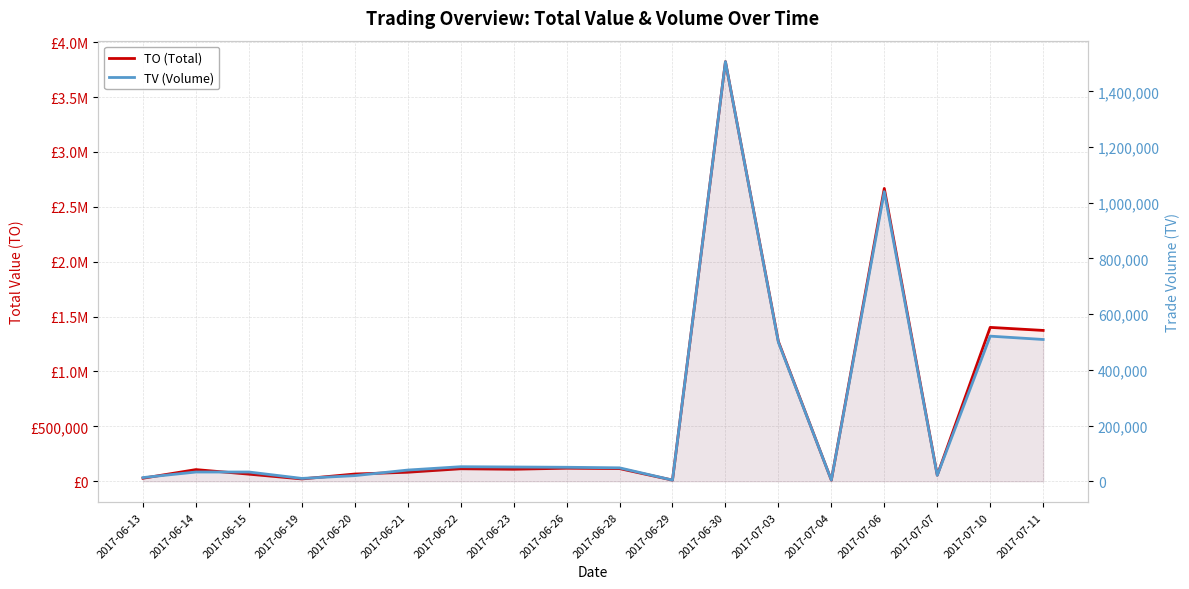

What value does the TO (Total) series have at 2017-06-30, to the nearest 100?

3822900